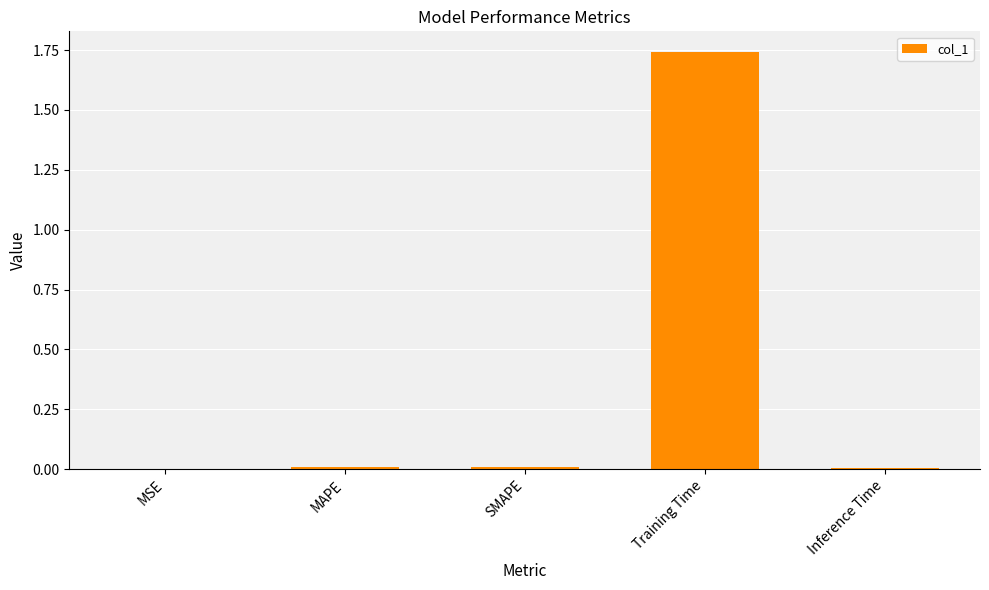

What is the sum of all values?

1.8